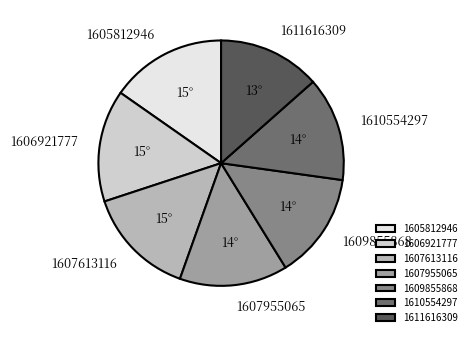

What is the largest slice in the pie chart?

1605812946